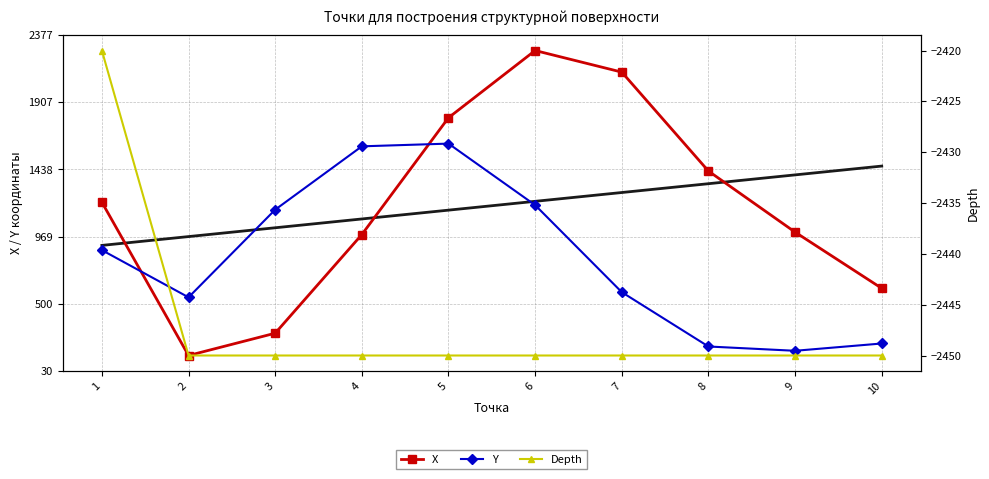

Between 5 and 9, which series saw the biggest shift?

Y